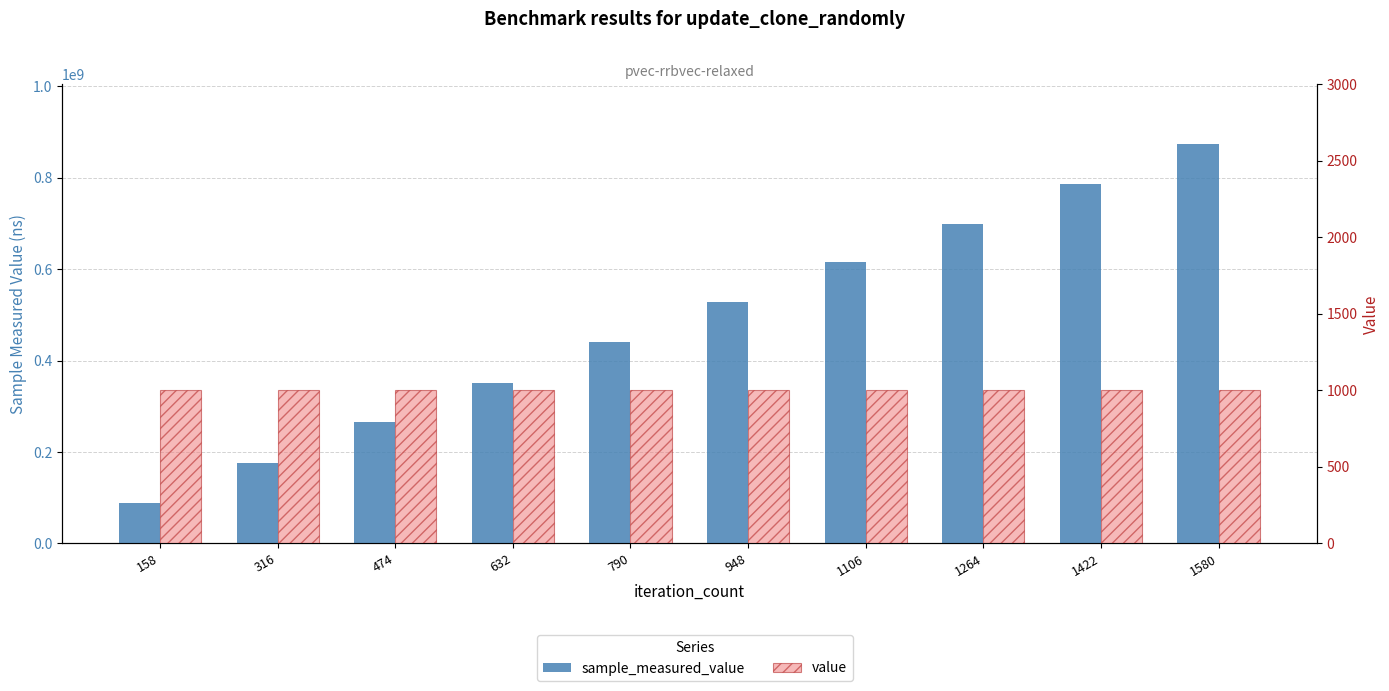

Reading left to right, what are all the values shown in this chart?

sample_measured_value: 158=87415595	316=175047268	474=266691503	632=350493663	790=439971265	948=528692861	1106=615260957	1264=699731730	1422=787455719	1580=873605272
value: 158=1000	316=1000	474=1000	632=1000	790=1000	948=1000	1106=1000	1264=1000	1422=1000	1580=1000